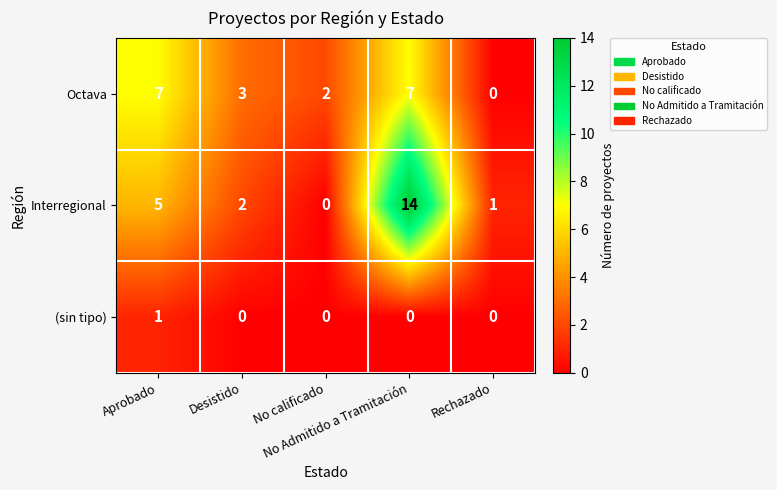

What is the difference between the second highest and minimum values in the Interregional series?

5